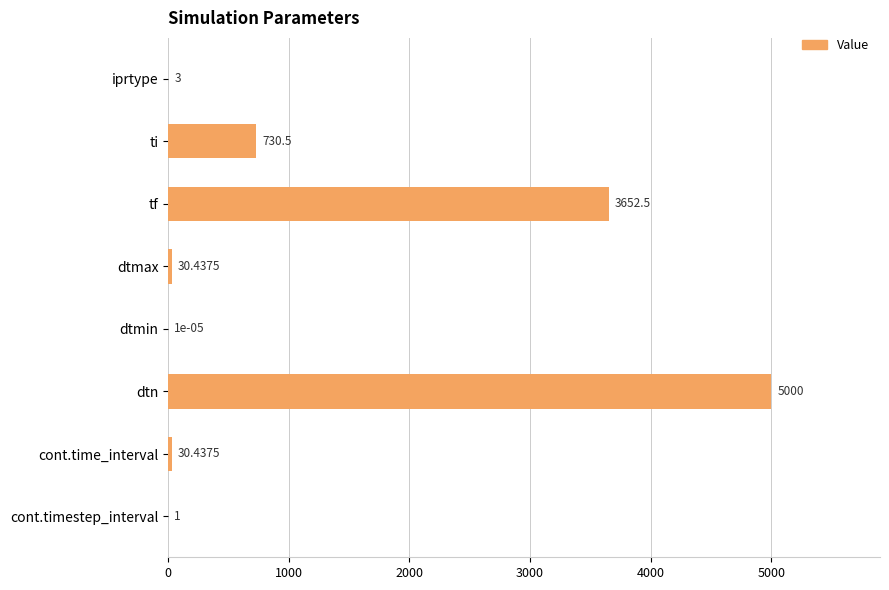

At which label is the value closest to 2500?

tf